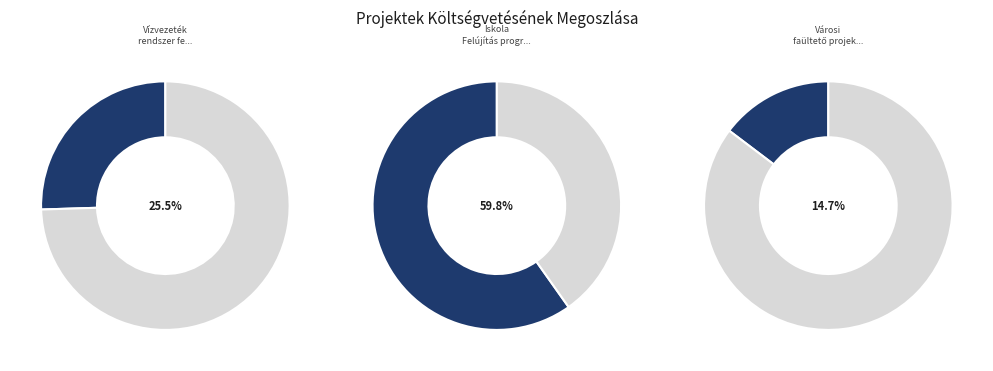

Which slice is the largest?

Iskola Felújítás program